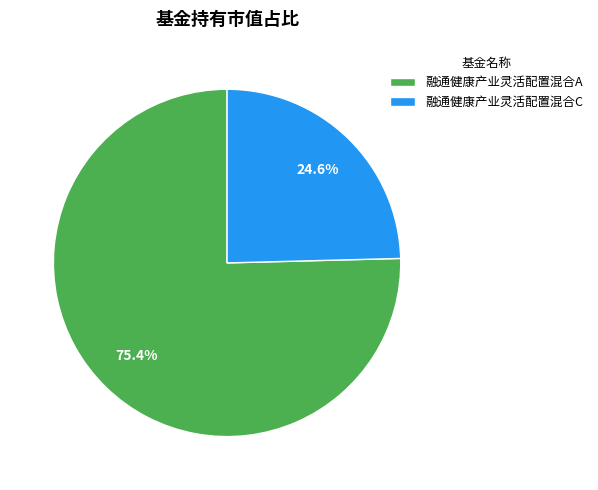

What percentage is the 融通健康产业灵活配置混合A slice, to the nearest percent?

75%